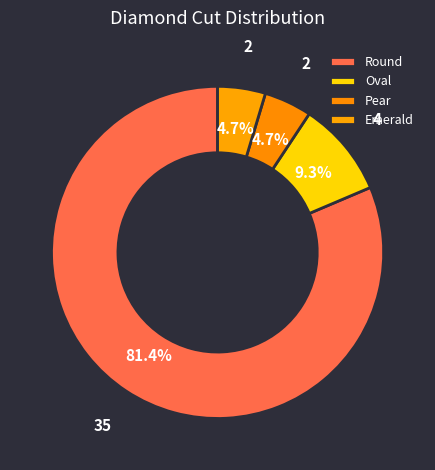

True or false: Oval accounts for 20% of the total.

False